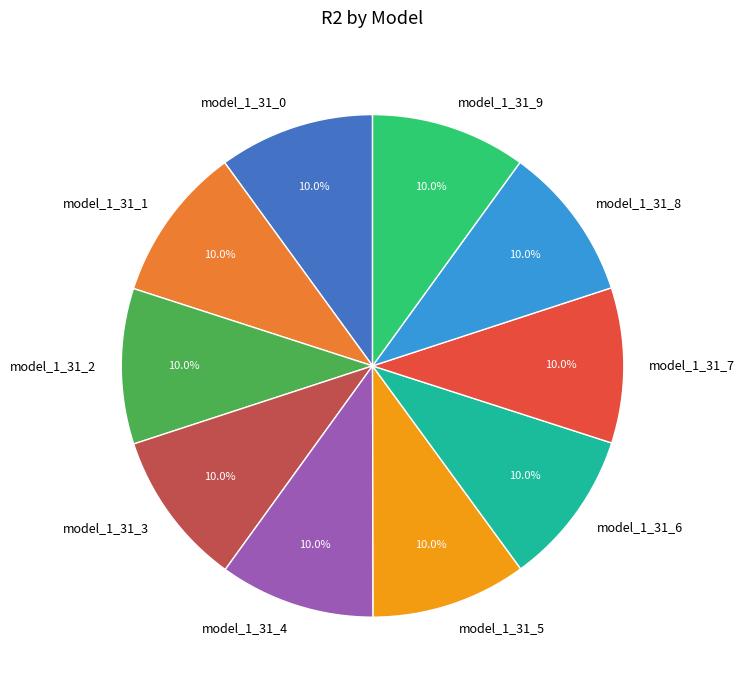

Is there any slice that represents more than half of the pie?

No